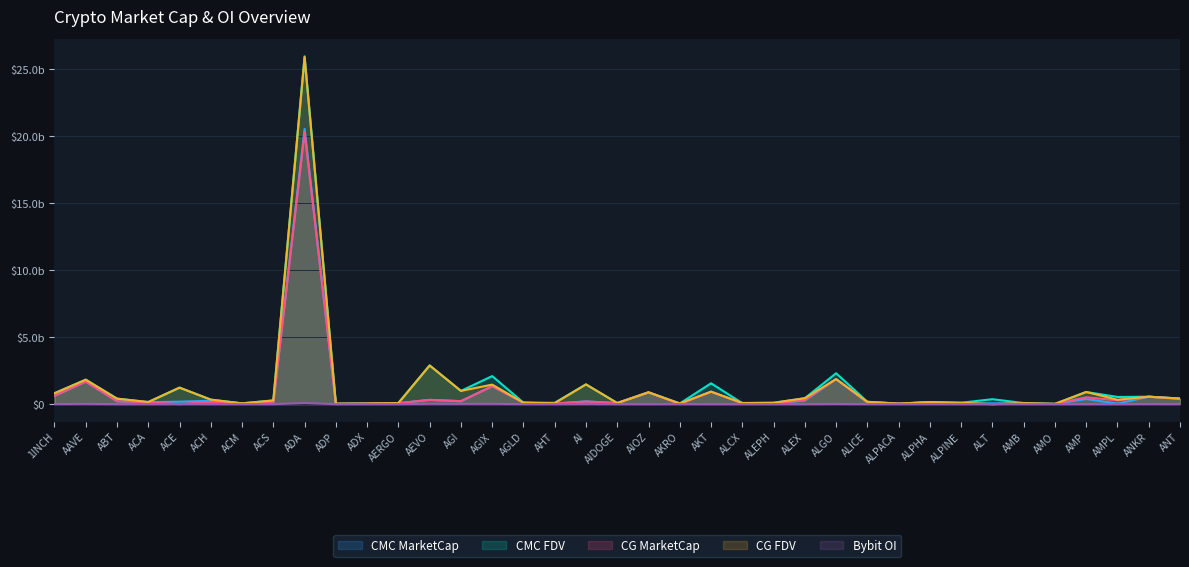

In CG_FDV, how many points are lower than both neighbors (excluding endpoints)?

12